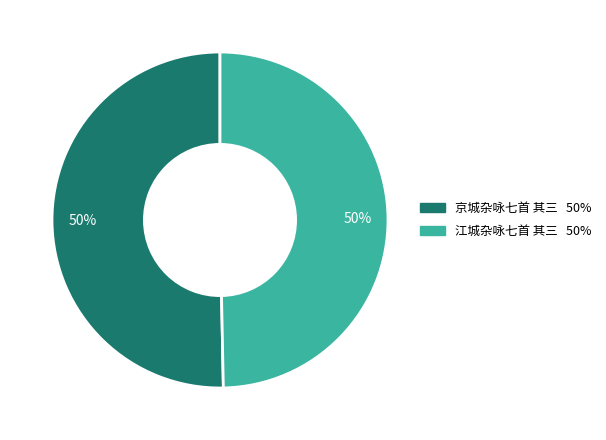

The 京城杂咏七首 其三 slice represents 50% of the pie. True or false?

True